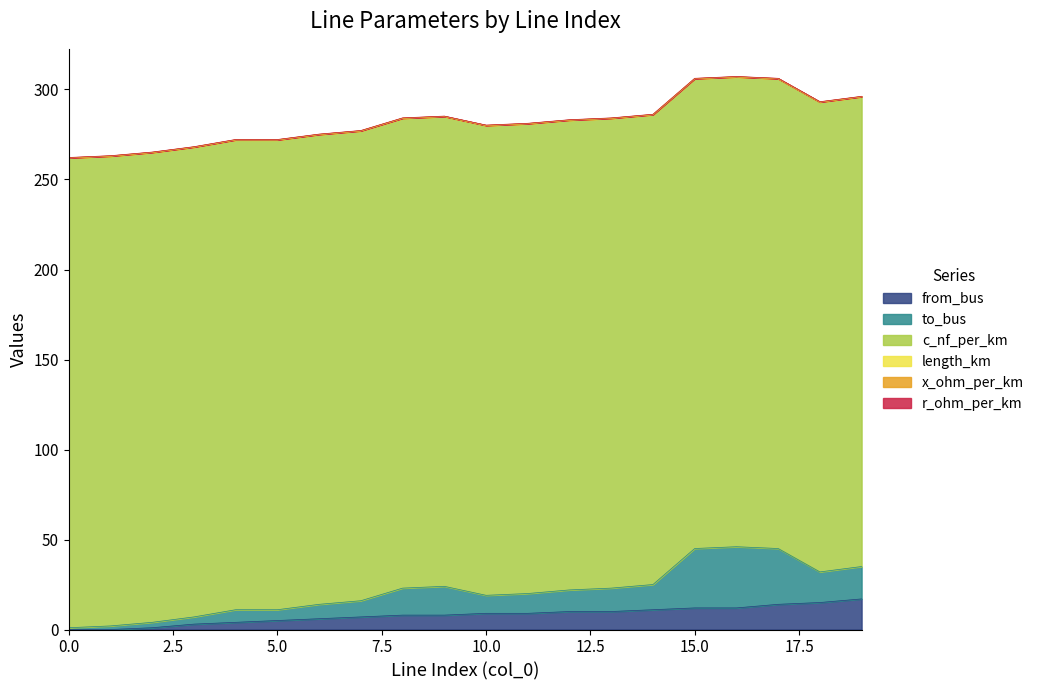

Between 1 and 2, which series saw the biggest shift?

from_bus